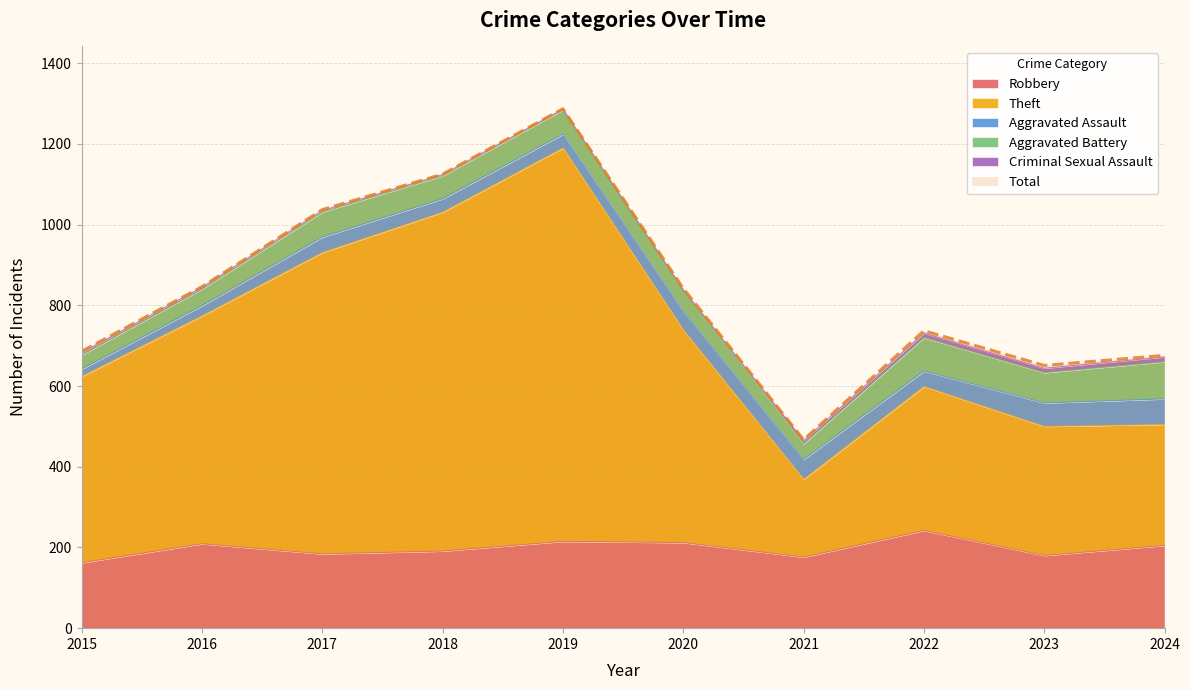

At which category does Robbery reach its first local valley?

2017